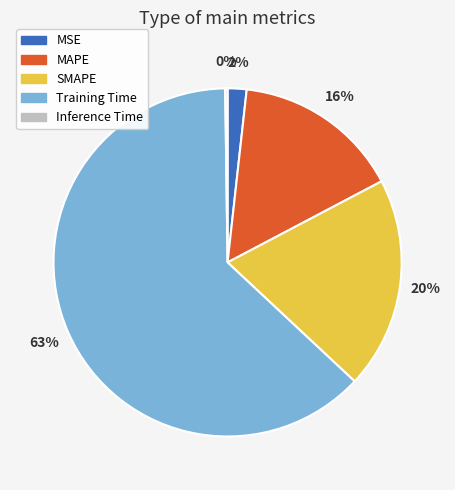

Which slice is the largest?

Training Time